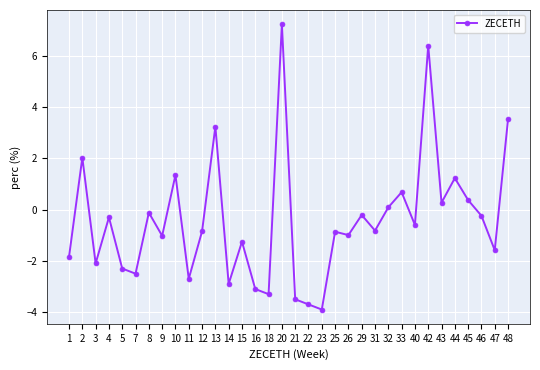

What is the change in value from 10 to 20?

+5.9